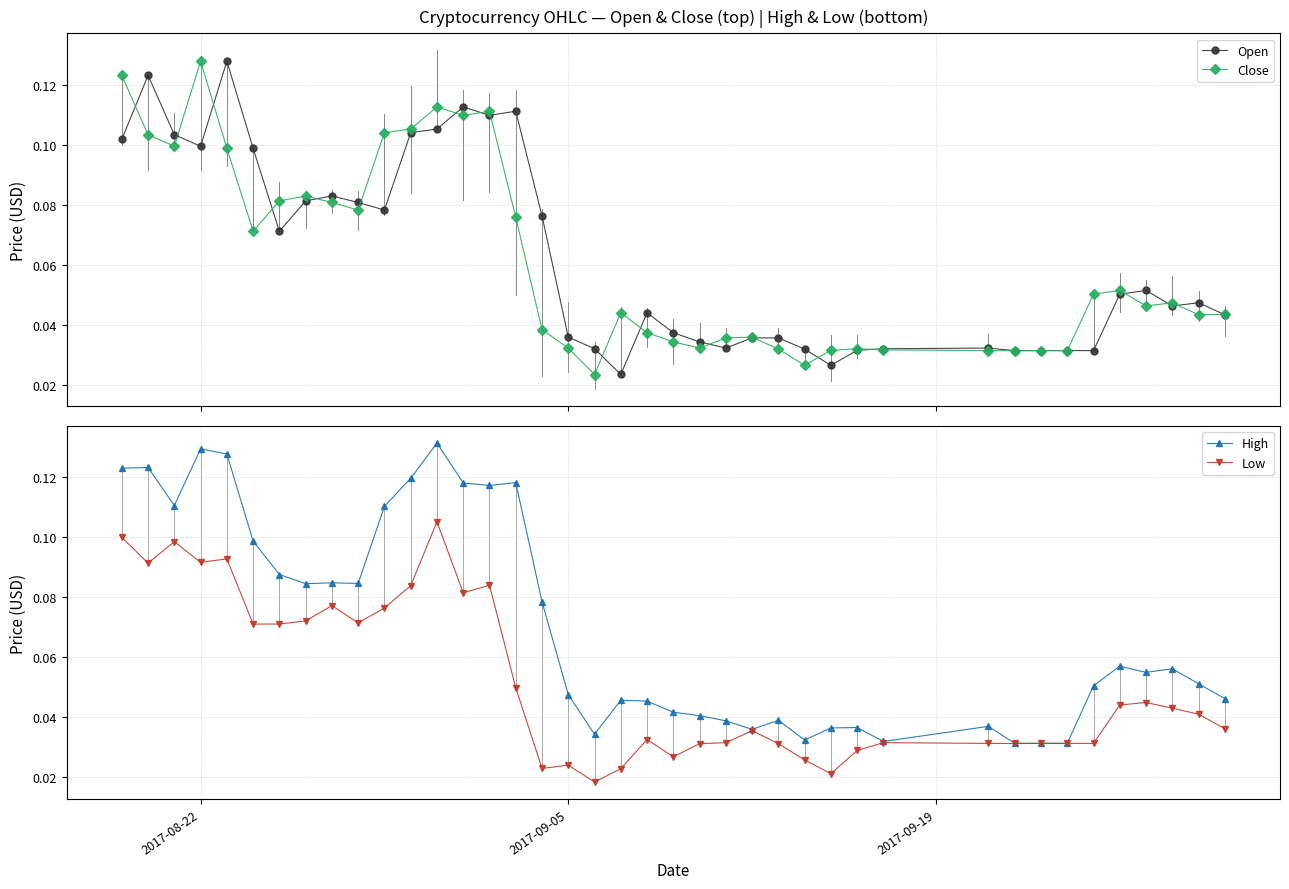

How many Low values are between 0 and 1?

40